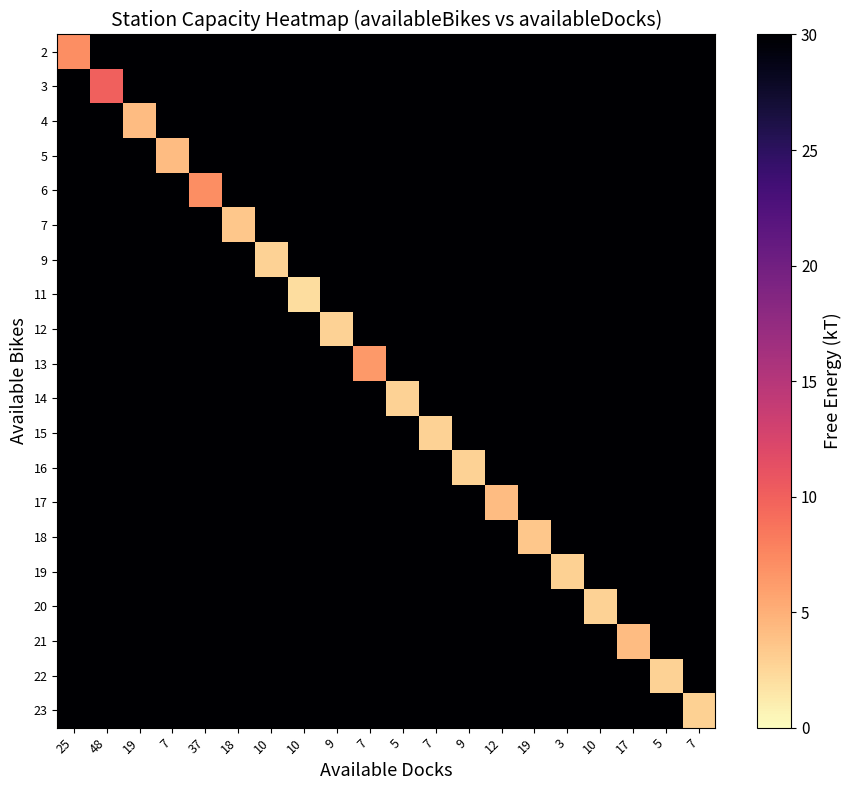

What is the difference between the highest and lowest values at 7?

25.8